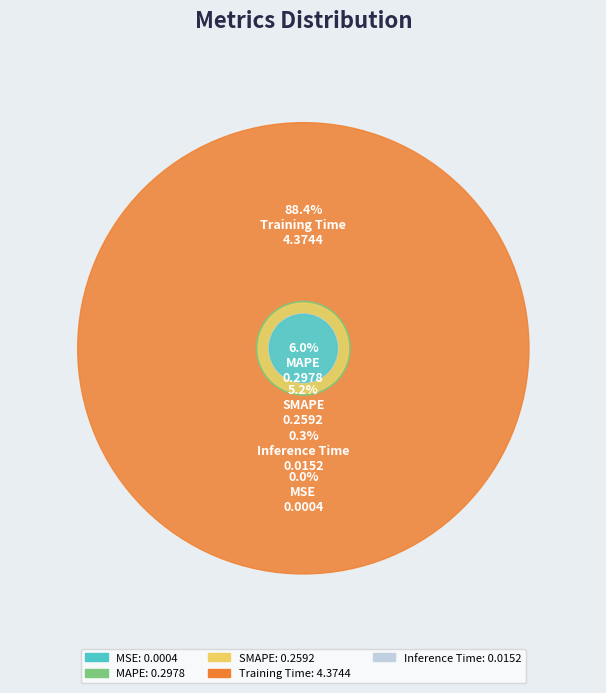

How many slices are in this pie chart?

5